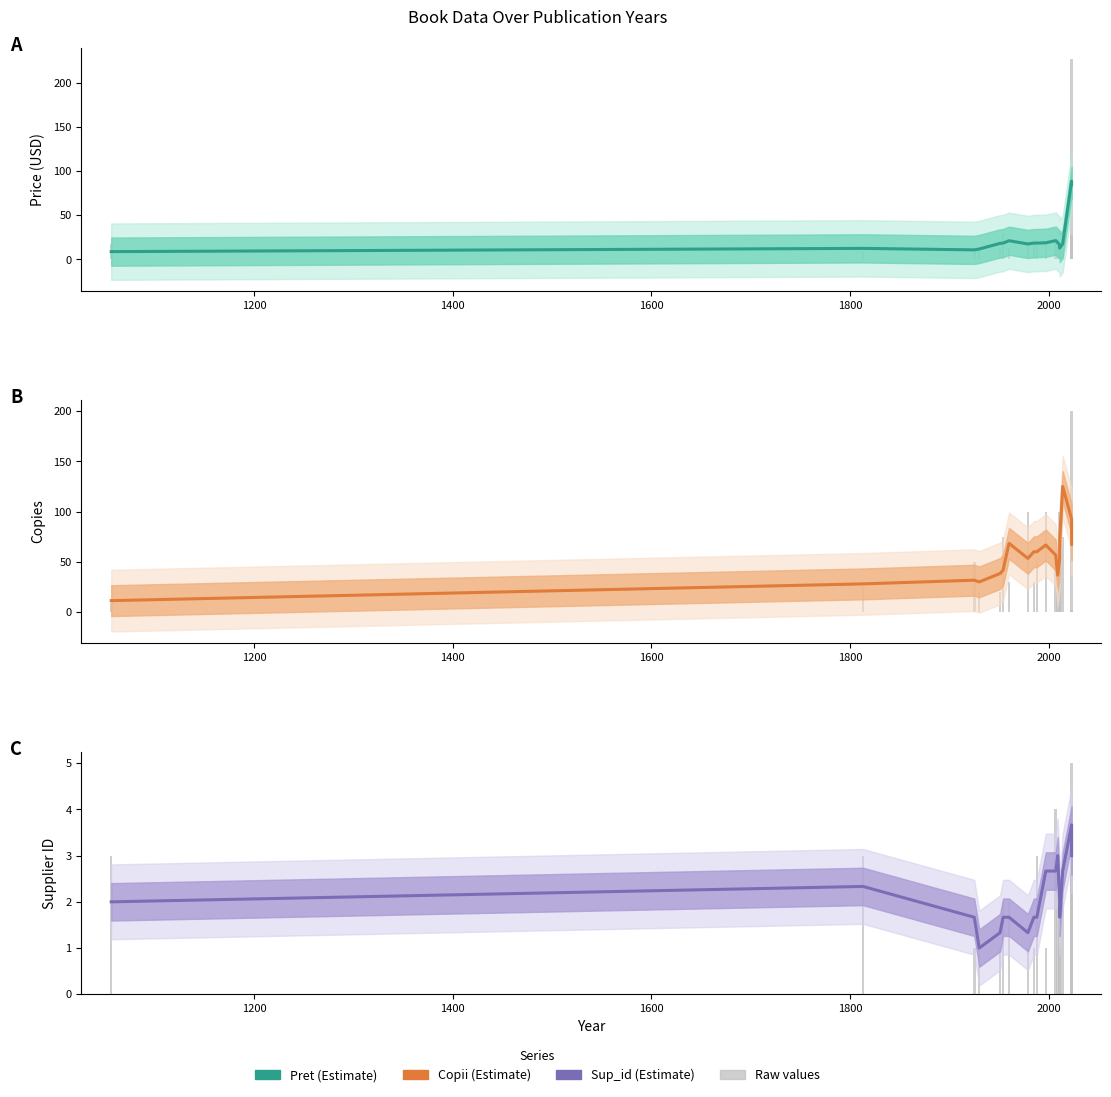

Is the value of Pret at 7 greater than the value of Copii at 2200?

No